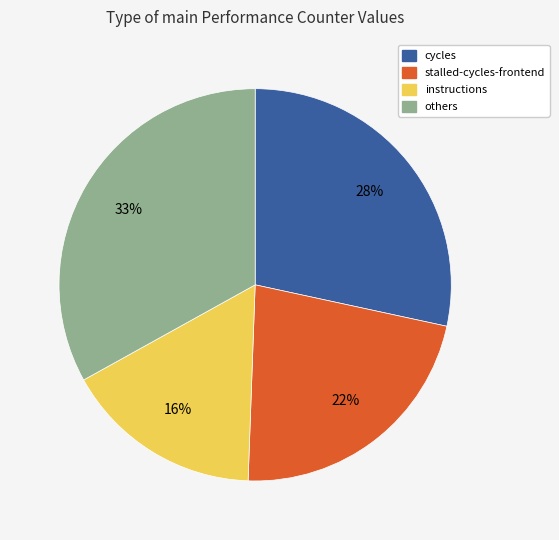

To the nearest percent, what is the average slice percentage?

25%